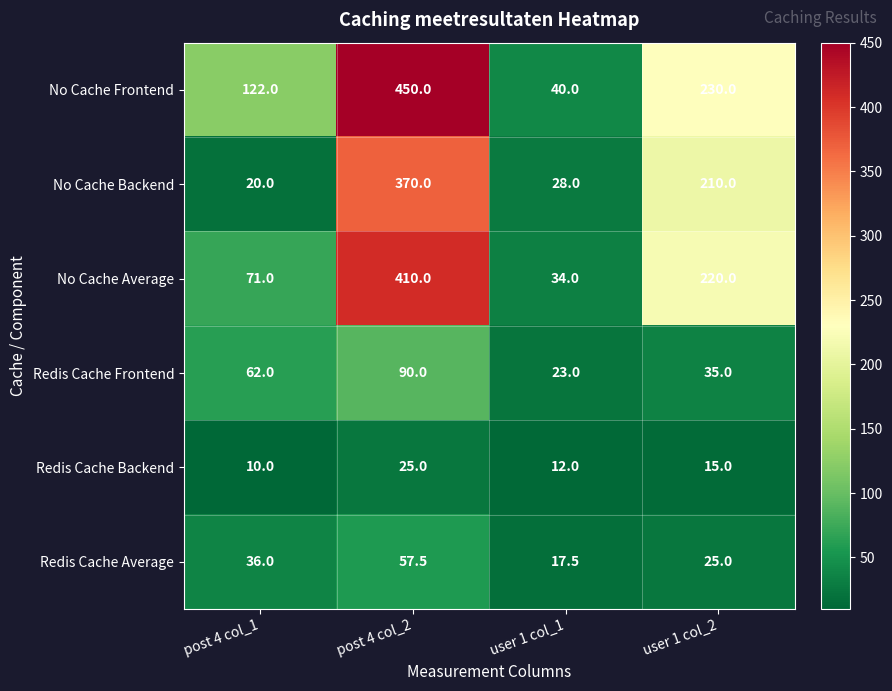

Where does the No Cache Average series first go above 220?

post 4 col_2